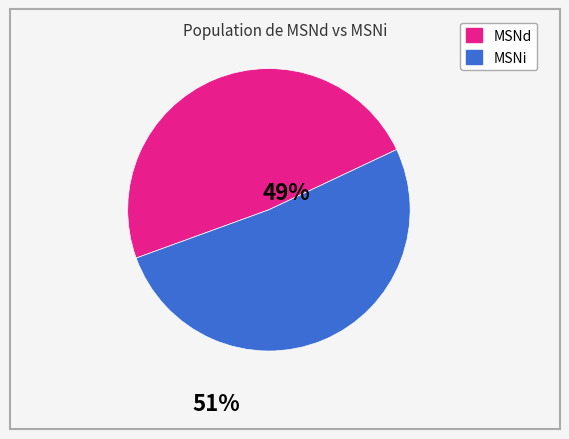

Does any single category account for the majority?

Yes